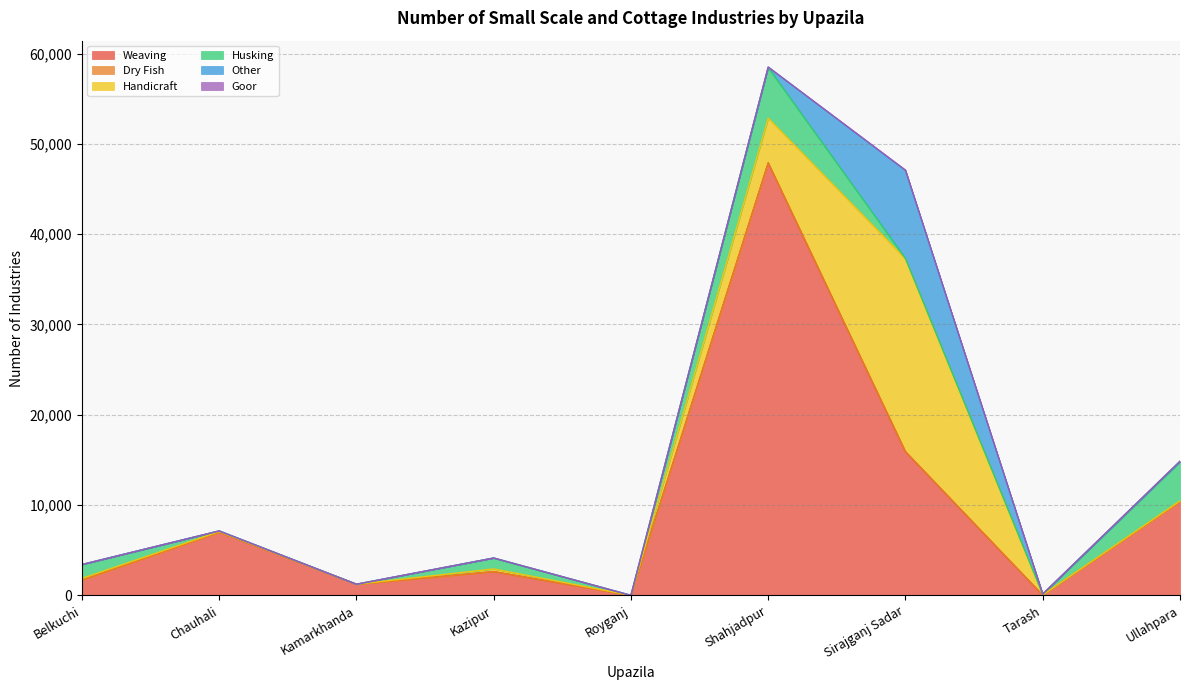

At which category does the chart reach its minimum across all series?

Royganj